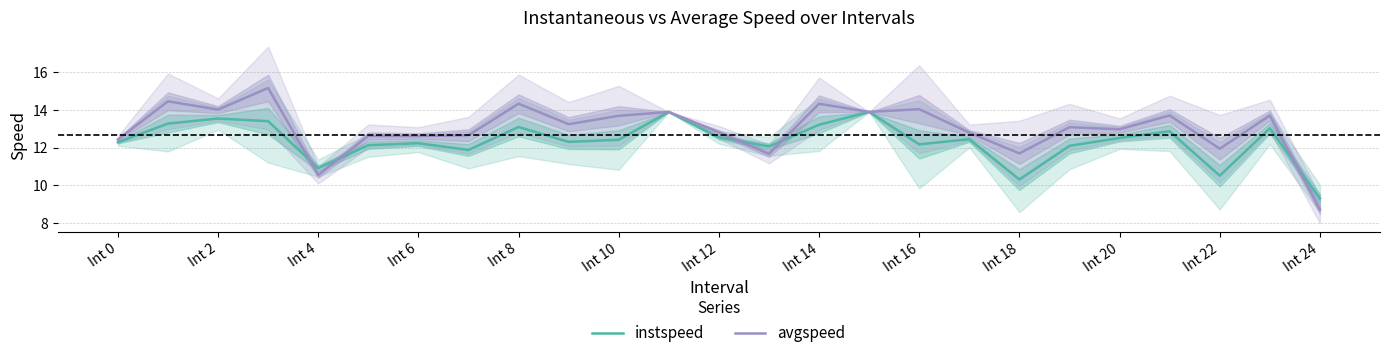

Is it true that instspeed equals 3.7 at Int 6?

False